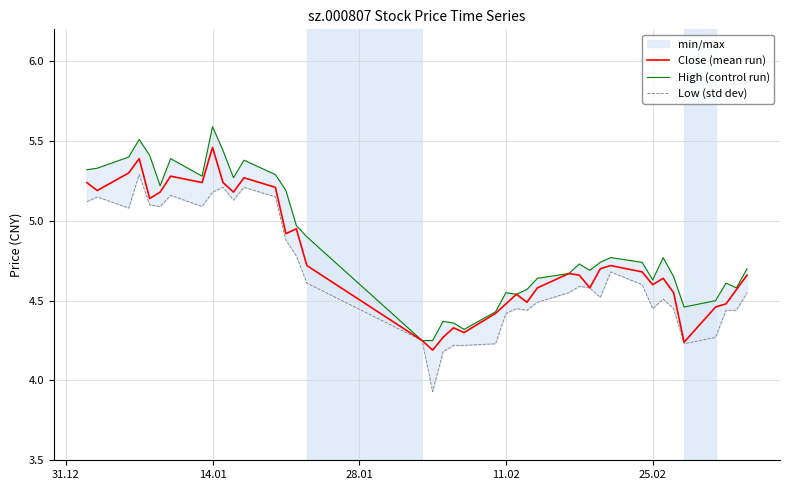

Is it true that Close (mean run) equals 4.6 at 25.02?

True